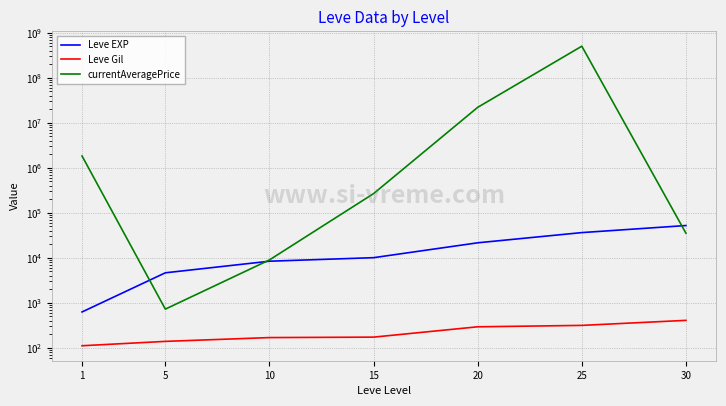

Reading right to left, list all the values displayed in this chart.

Leve EXP: 52220.0	36390.0	21600.0	10100.0	8430.0	4660.0	630.0
Leve Gil: 410.0	317.0	295.0	174.0	170.0	140.0	112.0
currentAveragePrice: 35300.0	500050000.0	21952266.0	266970.3	9001.7	727.9	1826364.5